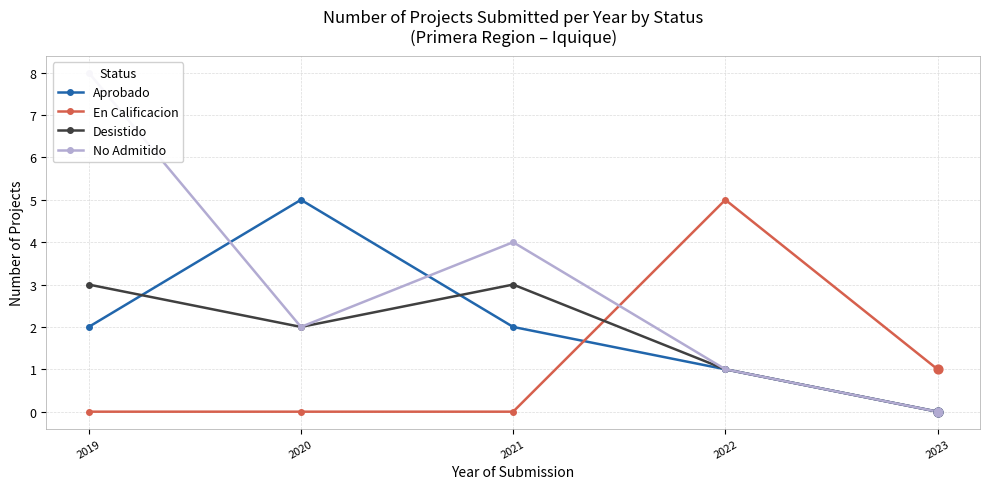

Is the value of Desistido at 2021 greater than the value of No Admitido at 2022?

Yes